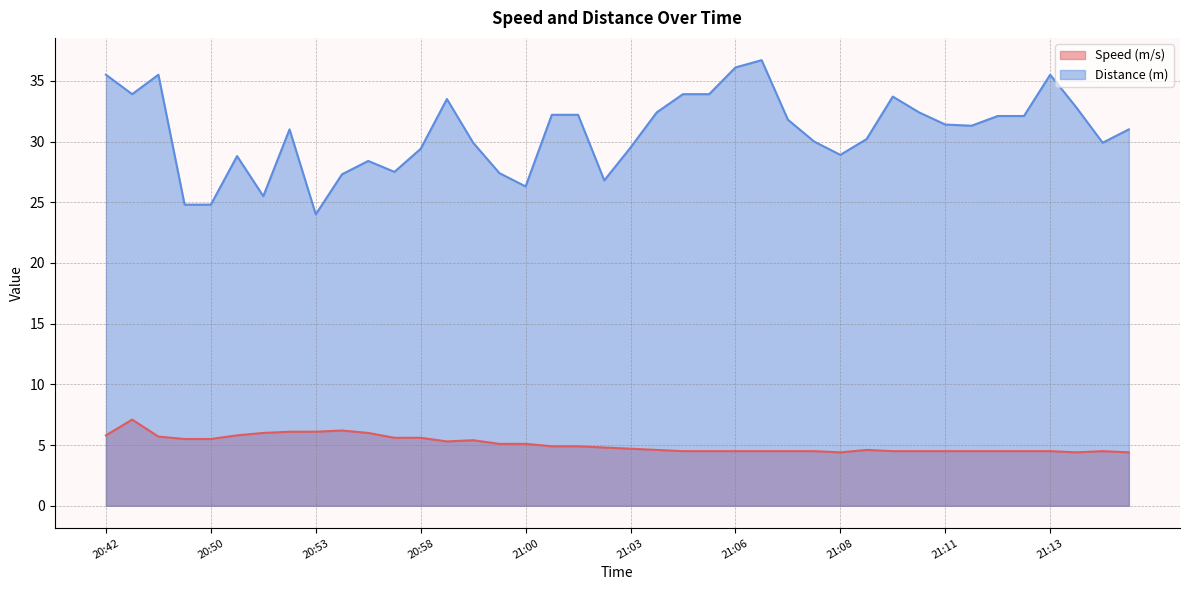

Read the Distance (m) value at 20:57.

27.5